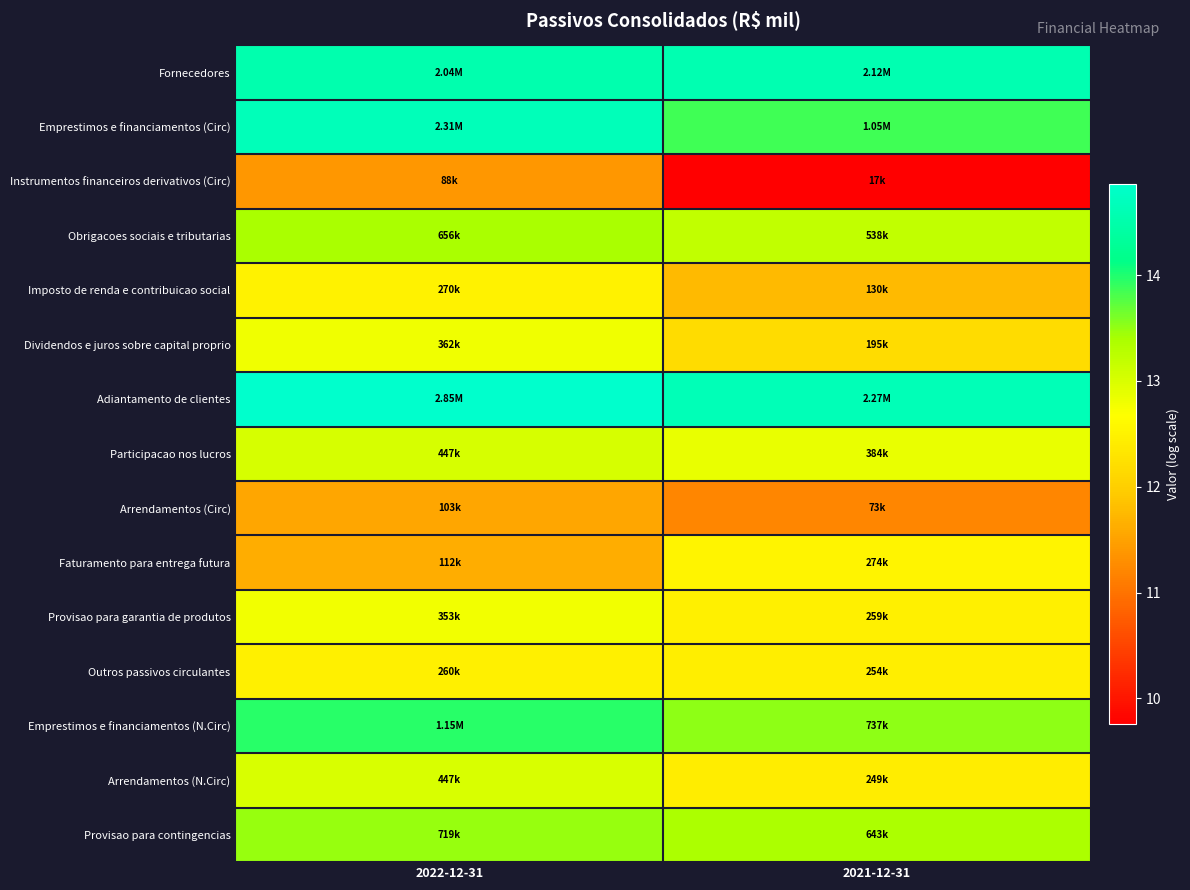

What is the total value across all series at 2021-12-31?

190.8